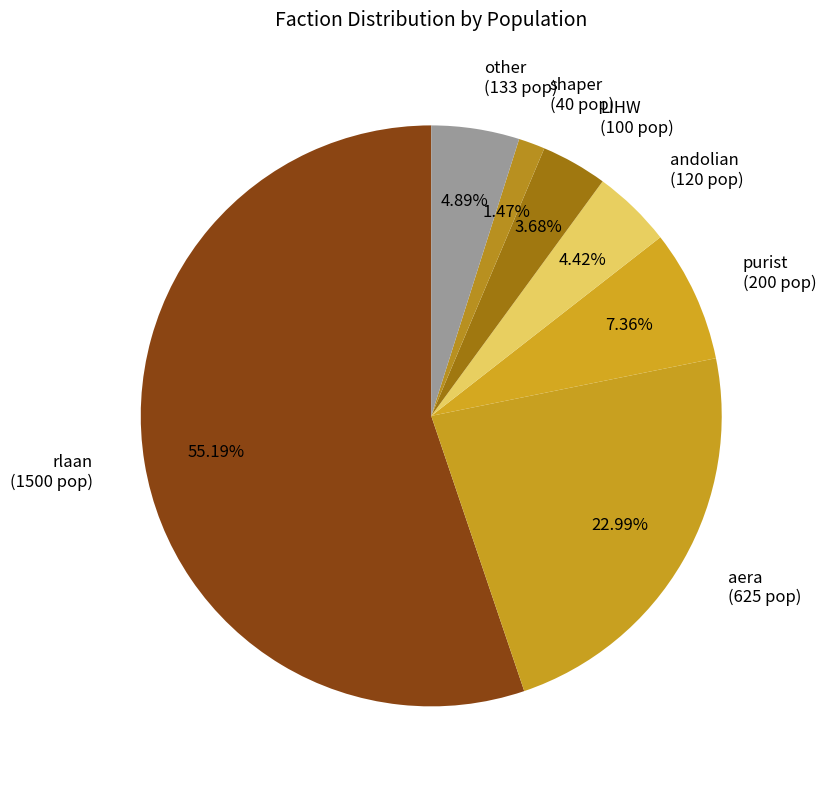

What is the majority slice?

rlaan (1500 pop)